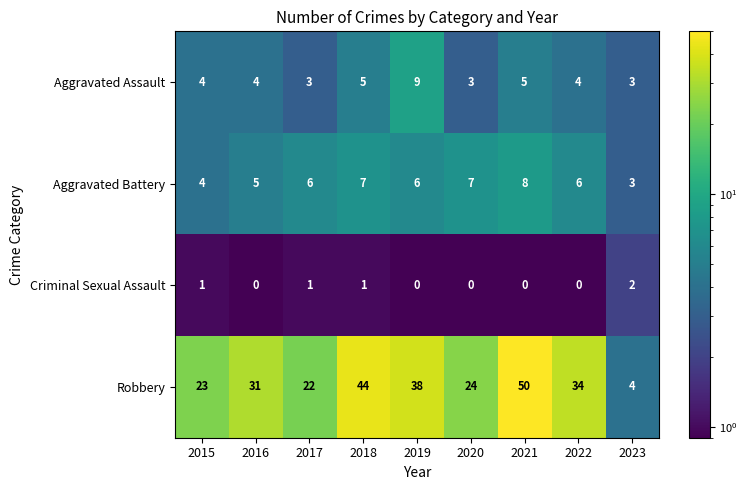

At how many categories does at least one series exceed 7?

8